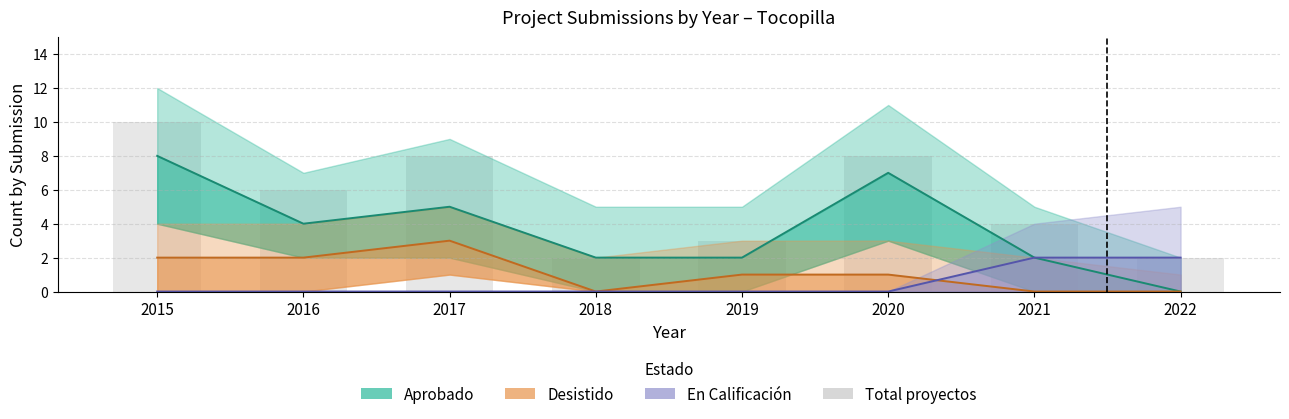

Reading left to right, list all the values displayed in this chart.

Aprobado: 8	4	5	2	2	7	2	0
Desistido: 2	2	3	0	1	1	0	0
En Calificación: 0	0	0	0	0	0	2	2
Total proyectos: 10	6	8	2	3	8	4	2